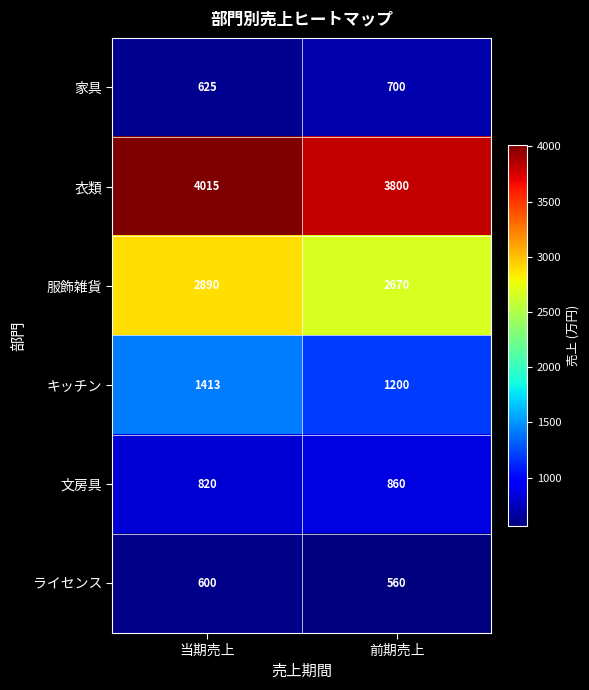

At which label is 衣類 closest to 3907?

前期売上